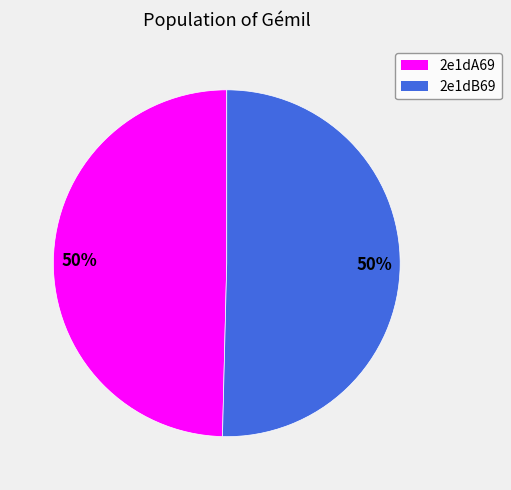

What percentage is the 2e1dB69 slice, to the nearest percent?

50%